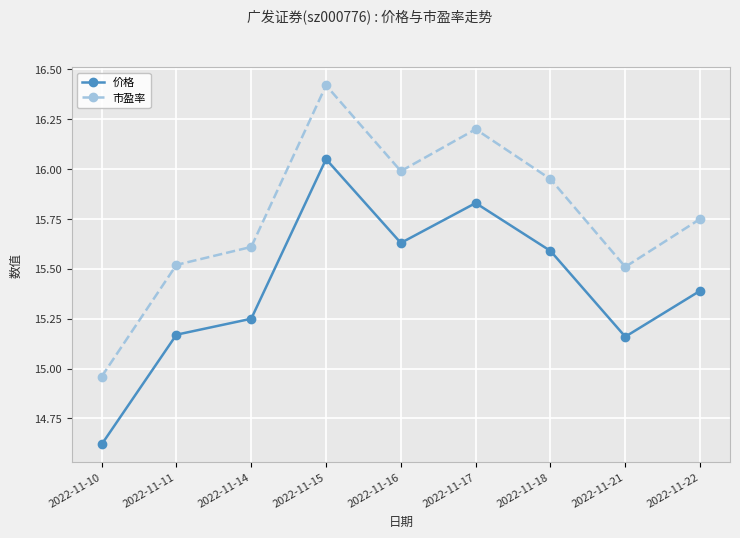

At which label does 价格 first exceed 15?

2022-11-11